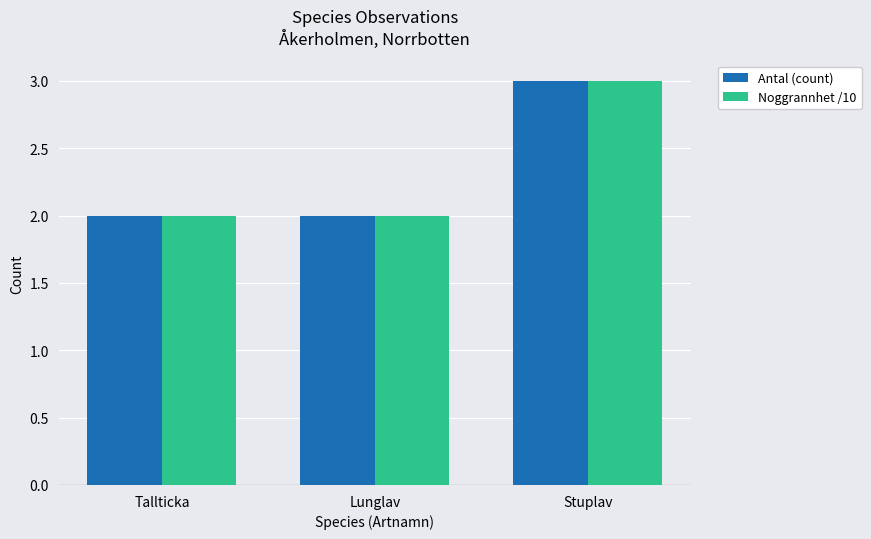

What is the sum of all Antal (count) values?

7